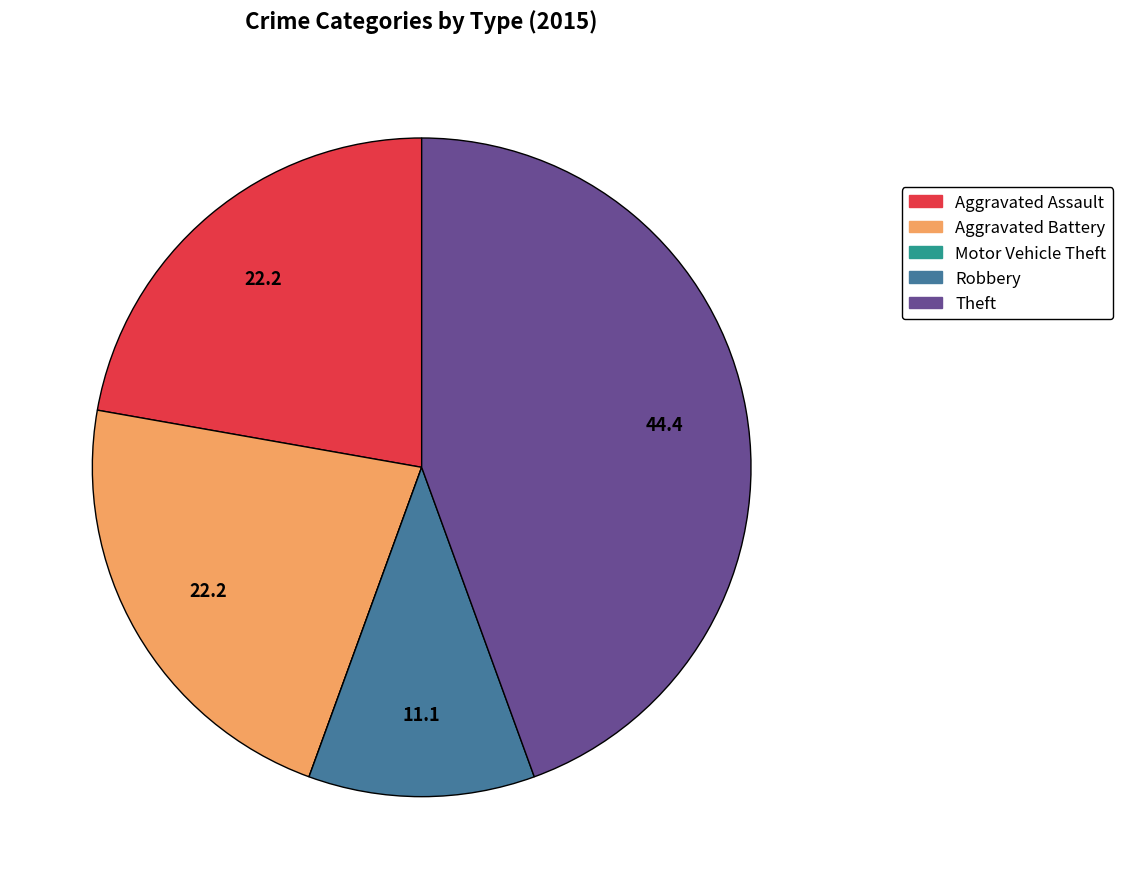

Between Aggravated Assault and Theft, which is larger?

Theft